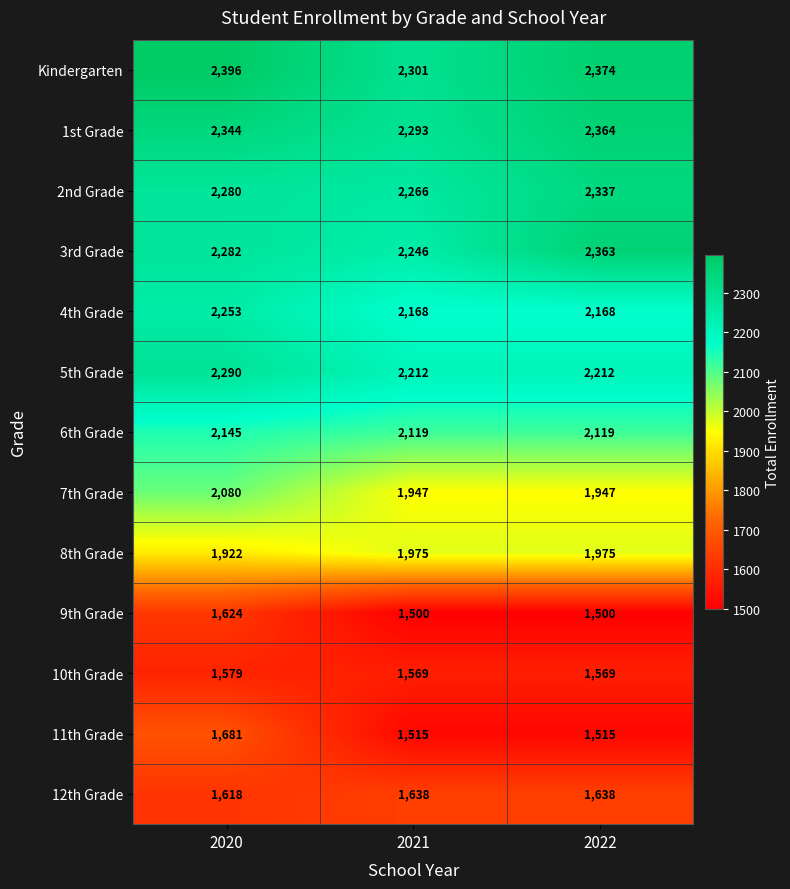

Between 2020 and 2022, which series saw the biggest shift?

11th Grade